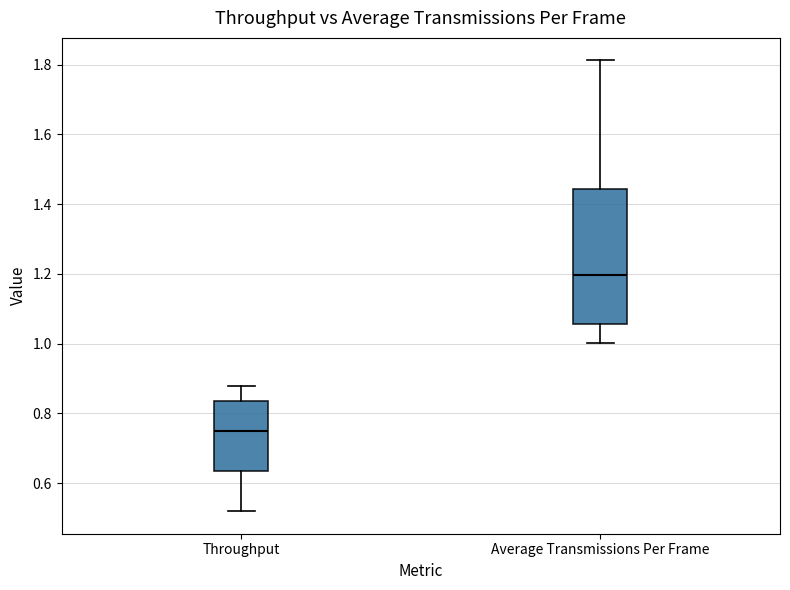

Which box has the lowest median line?

Throughput